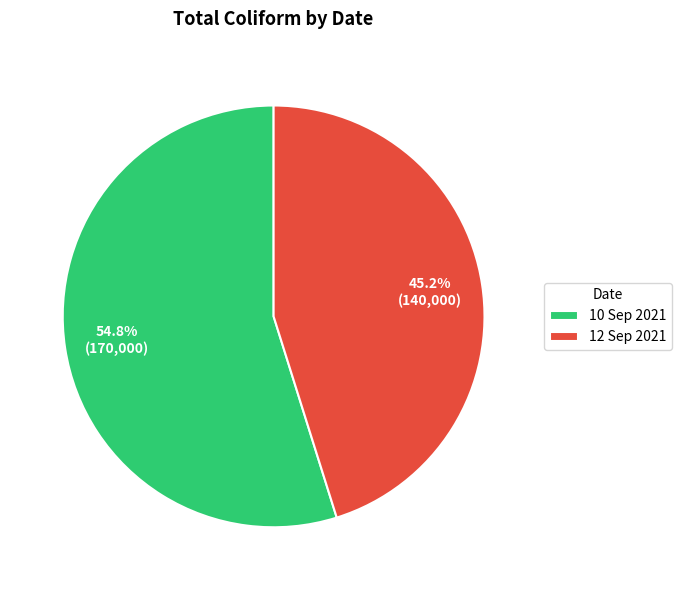

What is the majority slice?

10 Sep 2021